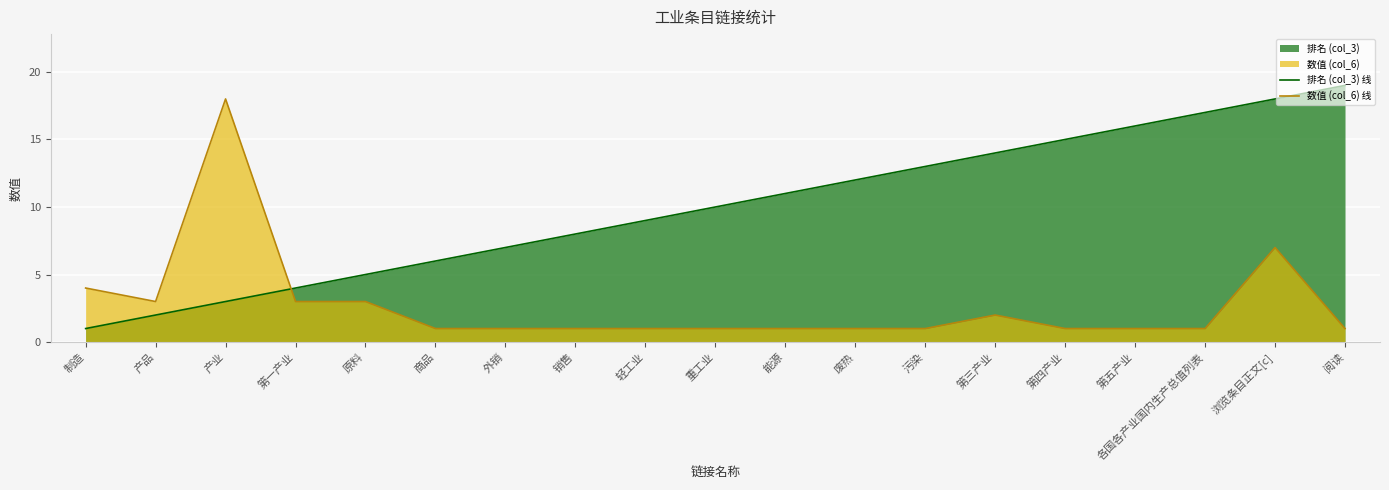

Where is the first local minimum for 数值 (col_6) 线?

产品